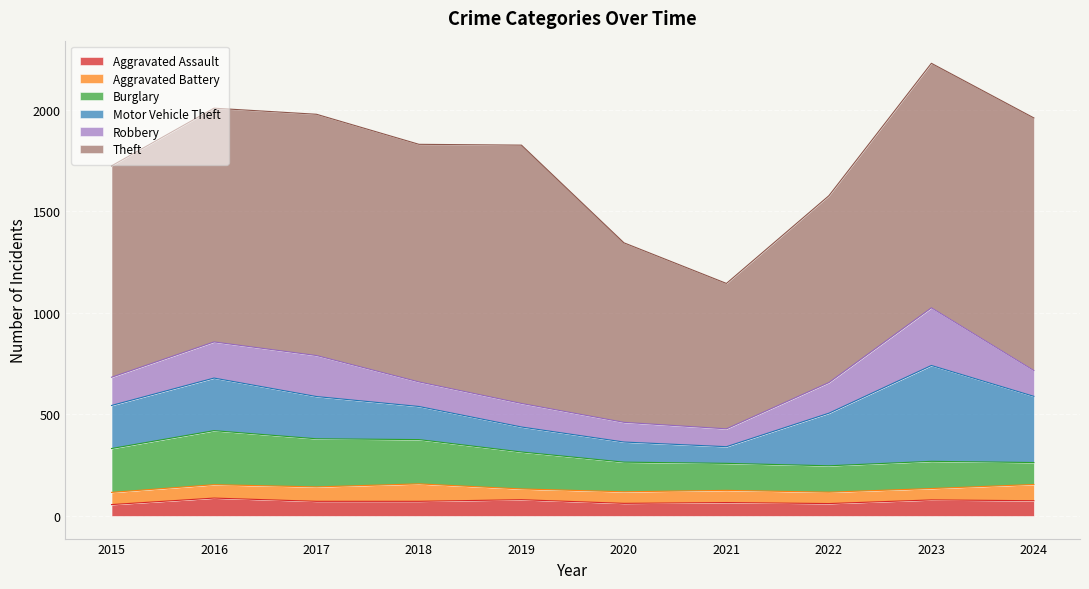

At which label is Theft closest to 994?

2015